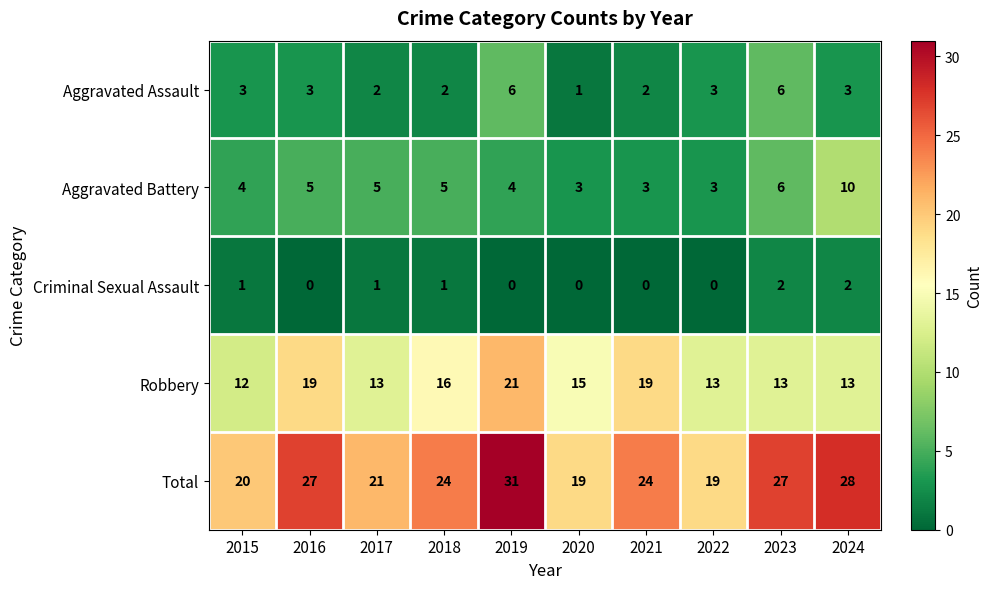

Is it true that Criminal Sexual Assault equals -1 at 2019?

False